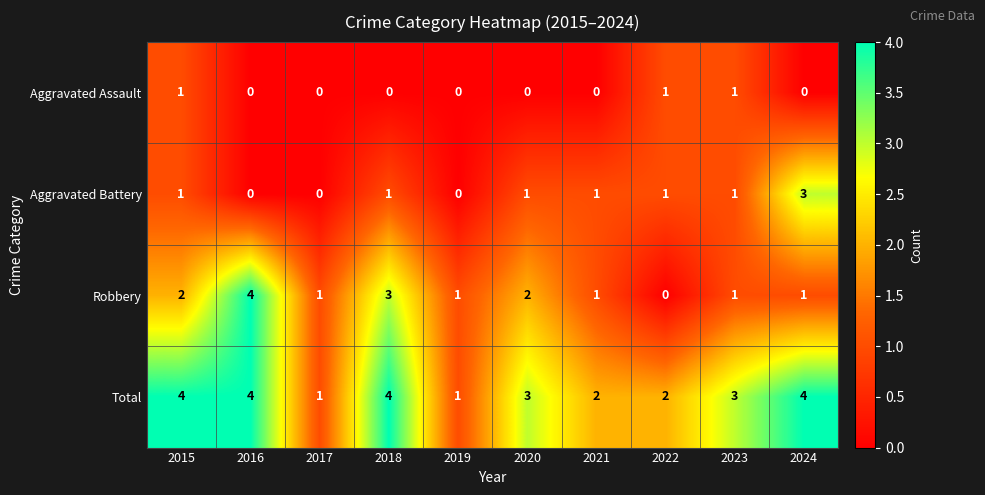

Which series has the largest total across all categories?

Total